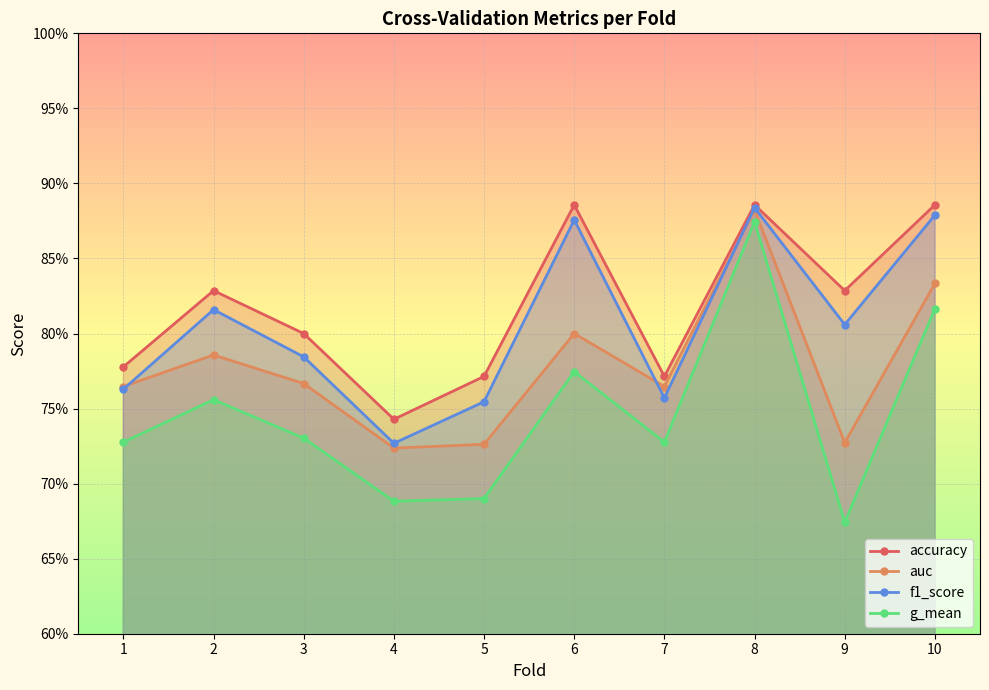

How many series are shown in this chart?

4